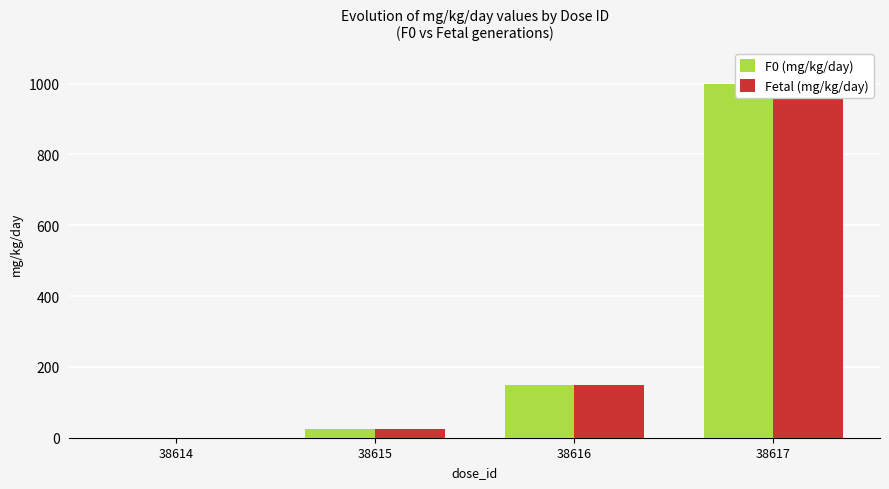

Rank the categories by F0 (mg/kg/day) value from highest to lowest.

38617, 38616, 38615, 38614